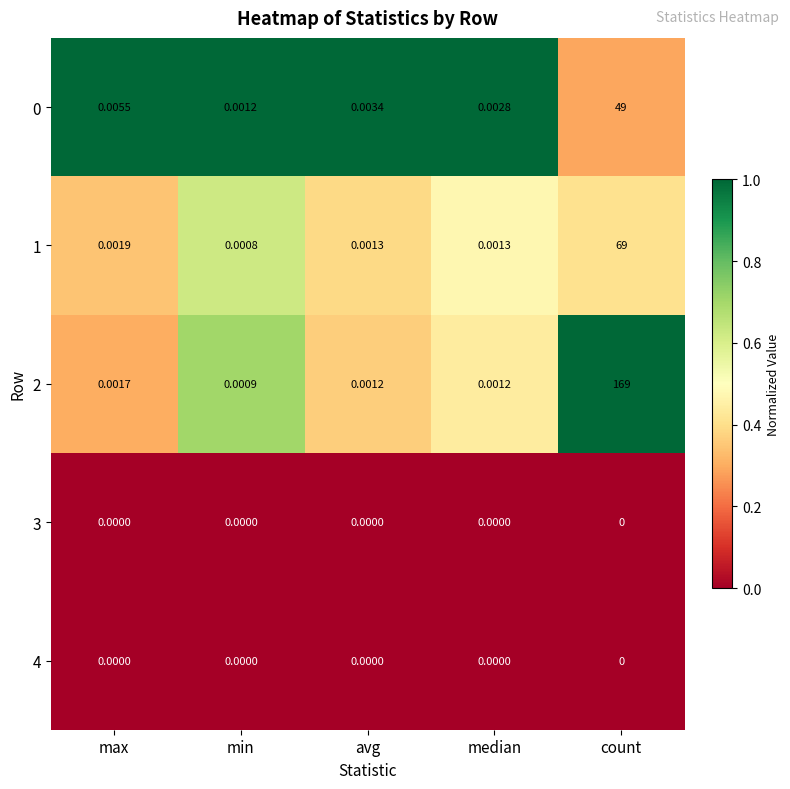

Which category has the highest value in the 0 series?

count